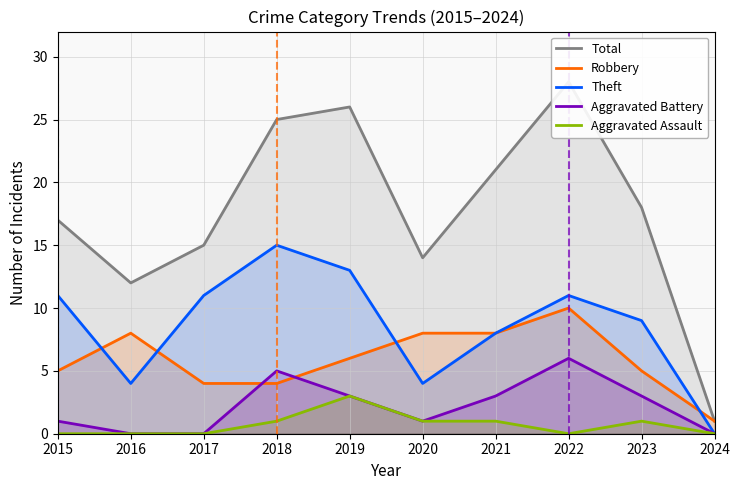

True or false: Aggravated Assault and Aggravated Battery cross at least once.

False